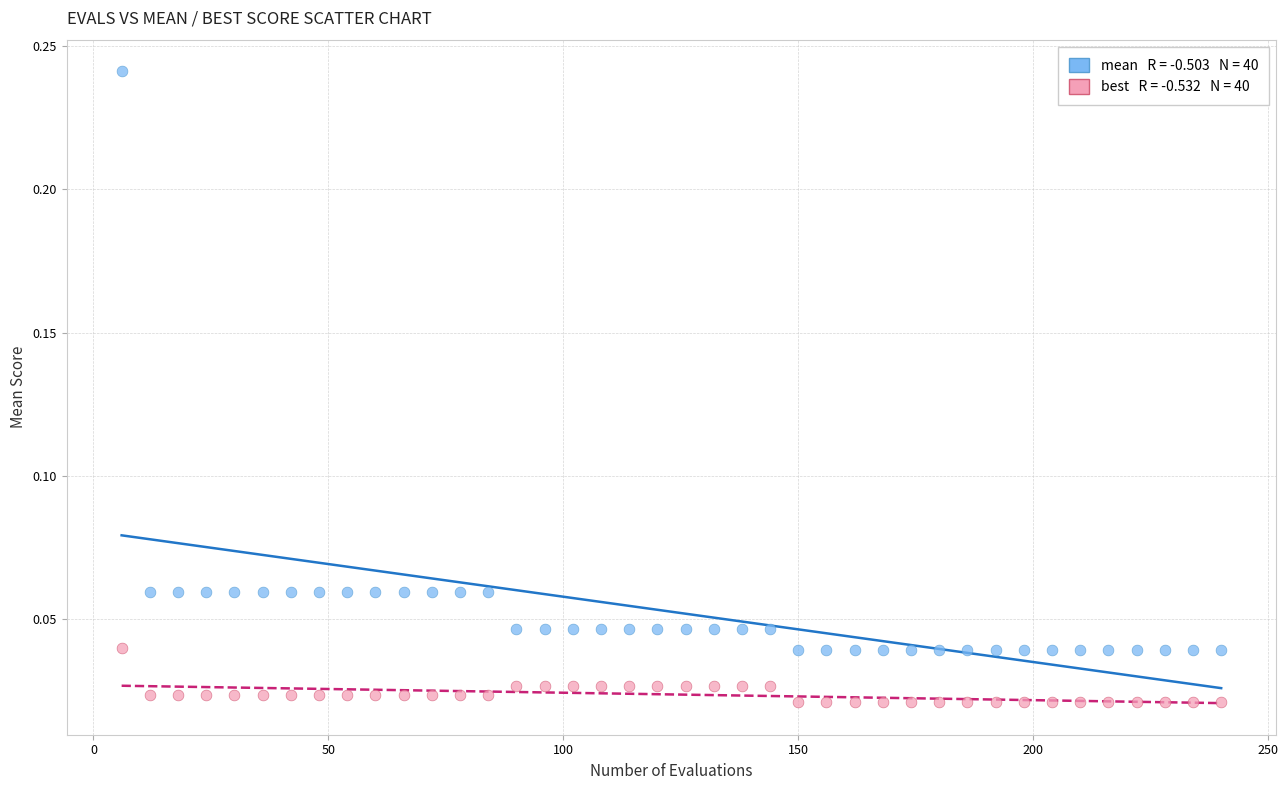

Across all data points, what is the range of X values (max minus min)?

234.0